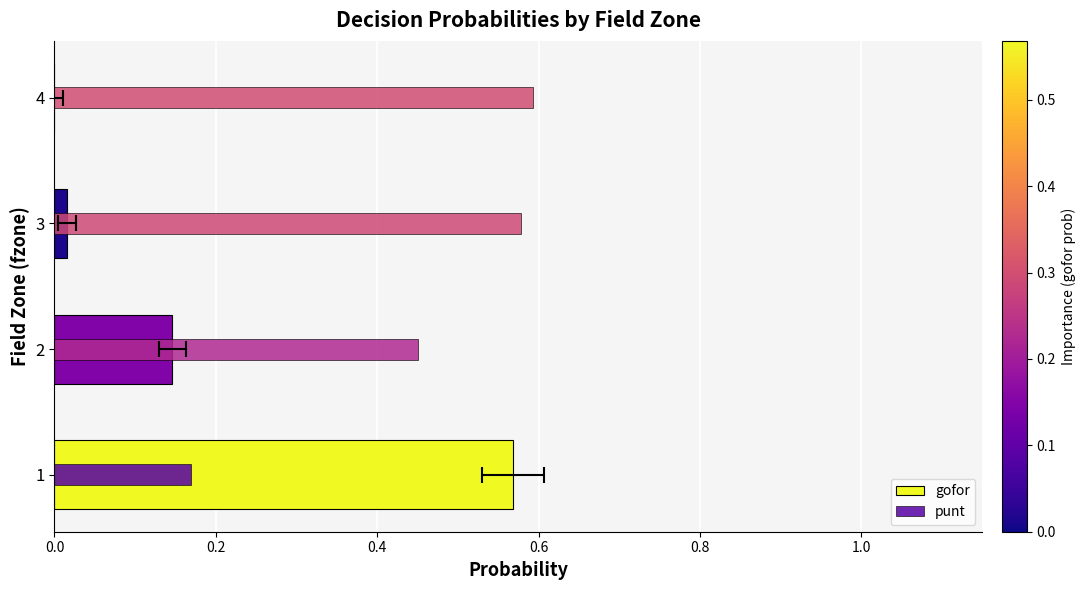

What is the value of the gofor bar at the 1st from the left?

0.6